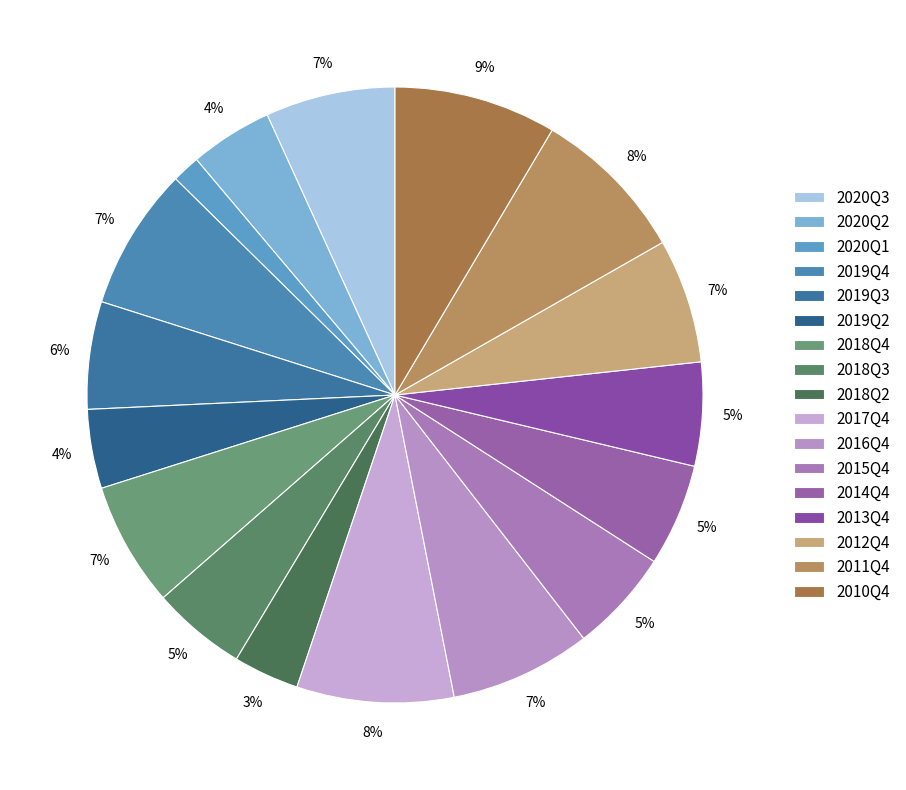

How many segments does this pie chart have?

17